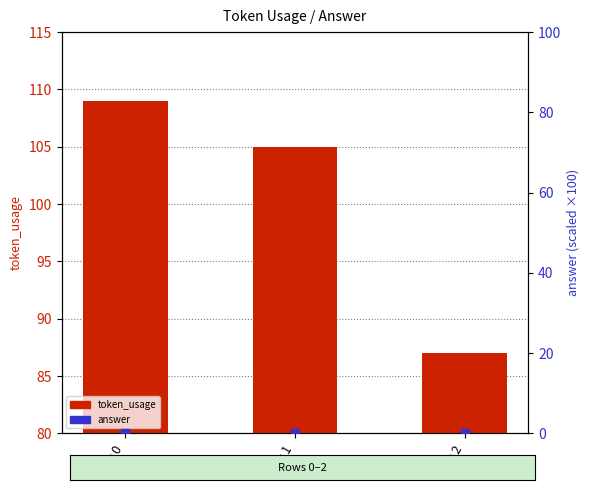

Which series has the largest Y range (max minus min)?

token_usage